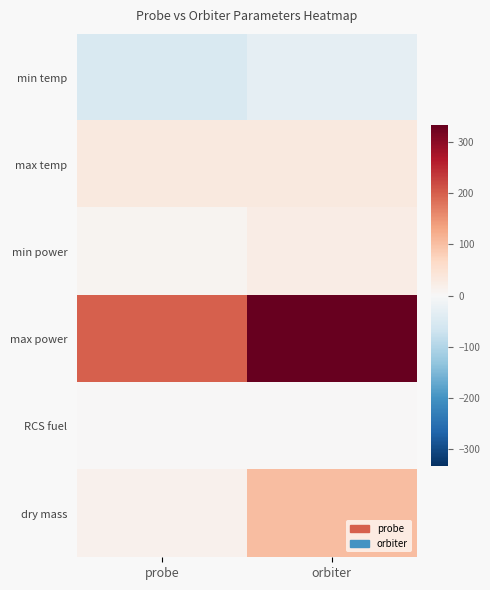

Which series has the largest range (max minus min)?

max power